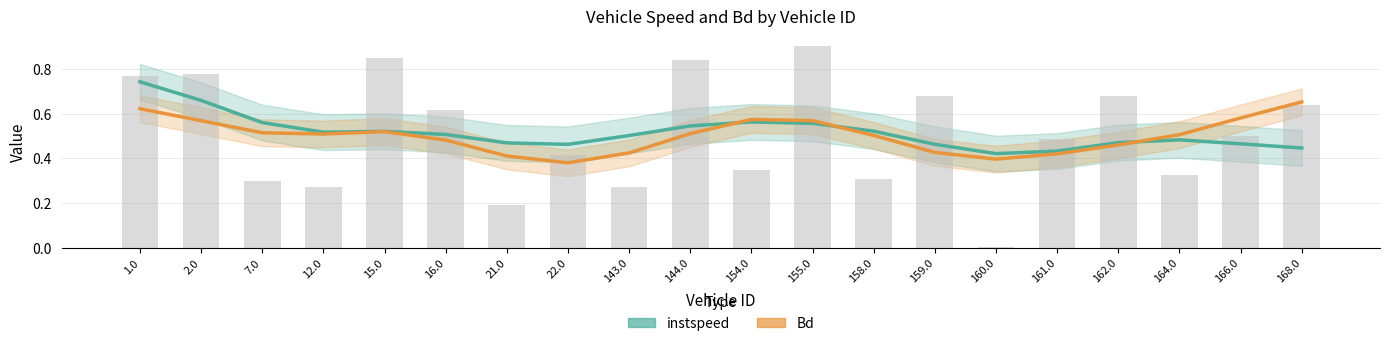

What position from the left is 22.0?

8